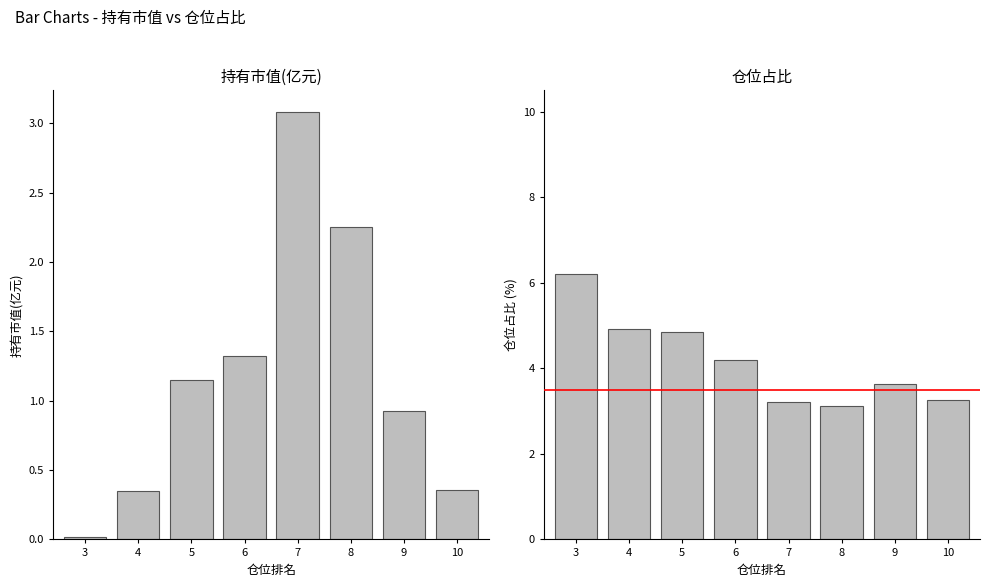

Which series has the largest range (max minus min)?

仓位占比